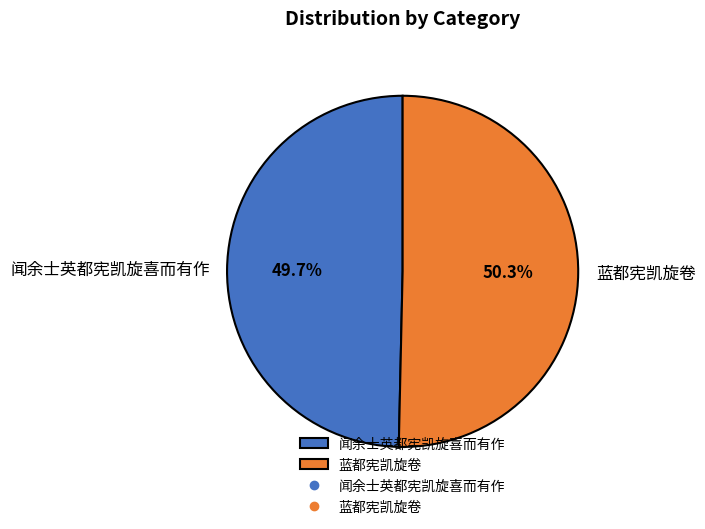

The 闻余士英都宪凯旋喜而有作 slice represents 44% of the pie. True or false?

False